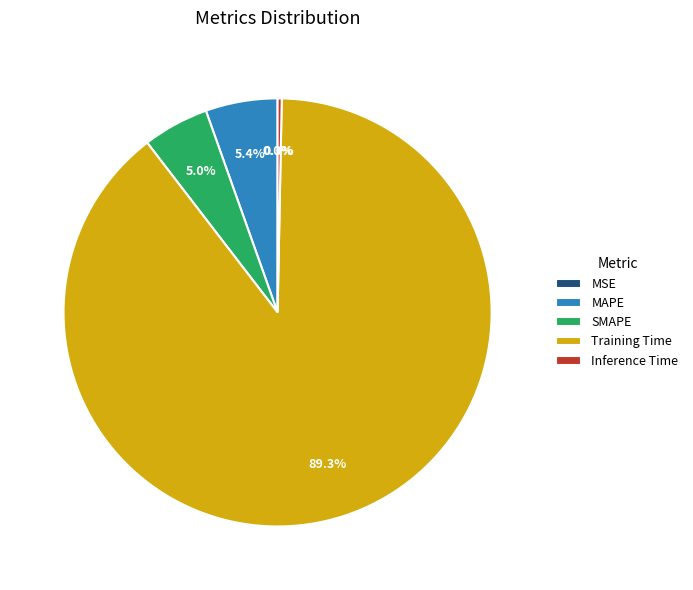

Between Inference Time and MAPE, which is larger?

MAPE